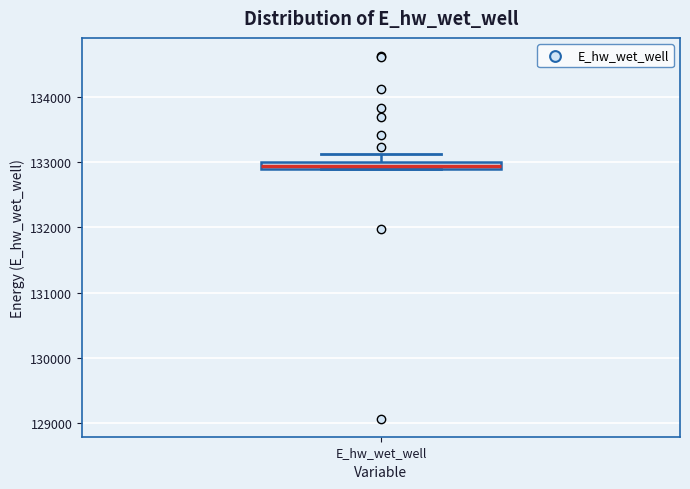

Where is the lower edge of the box for E_hw_wet_well on the y-axis? The values are not printed on the chart, so give them approximately, as read against the axis.

132900